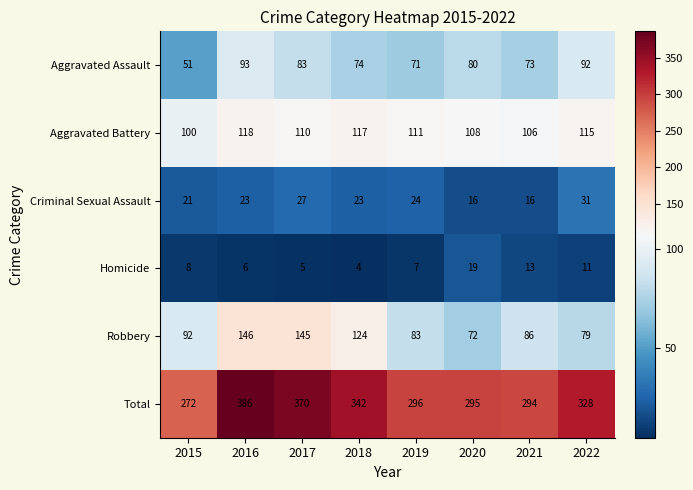

Is the value of Robbery at 2021 greater than the value of Aggravated Battery at 2019?

No